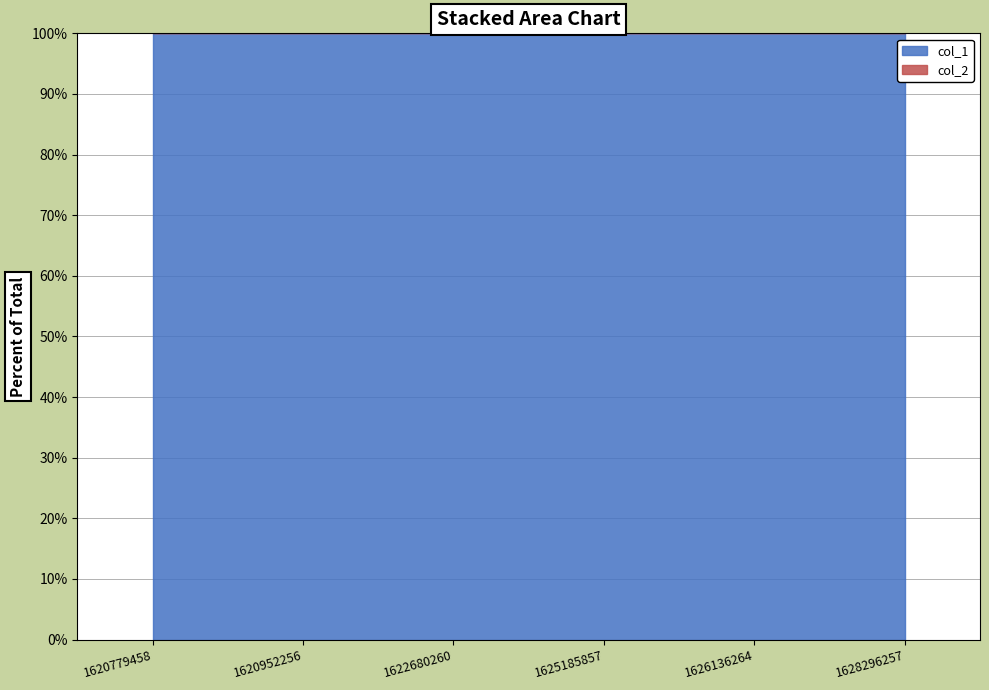

How many data points does each series have?

6